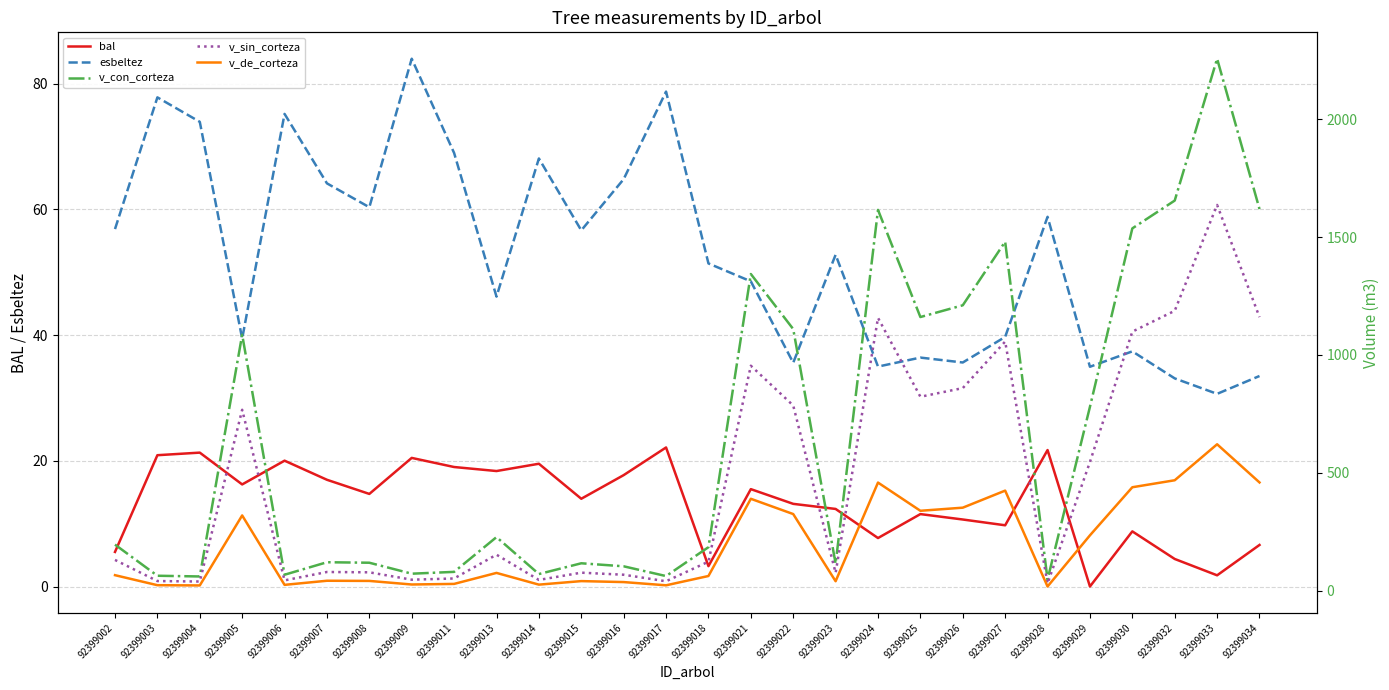

What is the total value across all series at 92399030?

3120.1